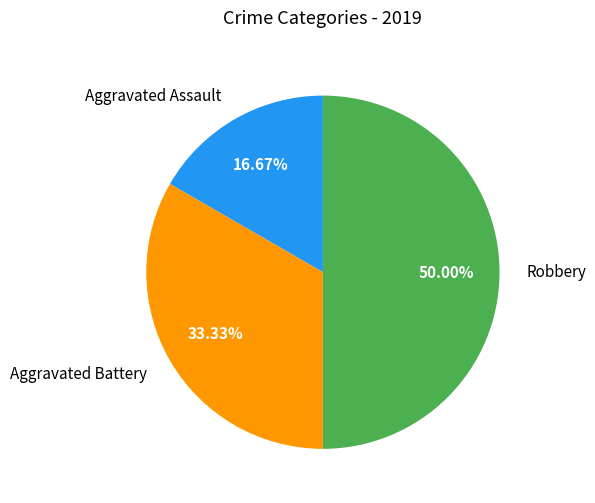

Approximately how many times larger is the value at Robbery compared to Aggravated Battery?

1.5